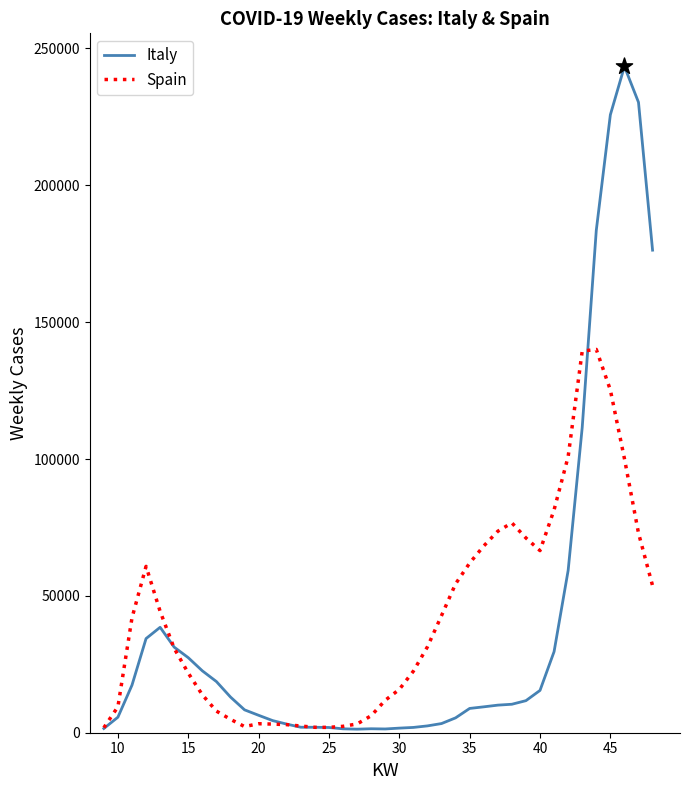

List the series in order of their peak value, highest first.

Italy, Spain